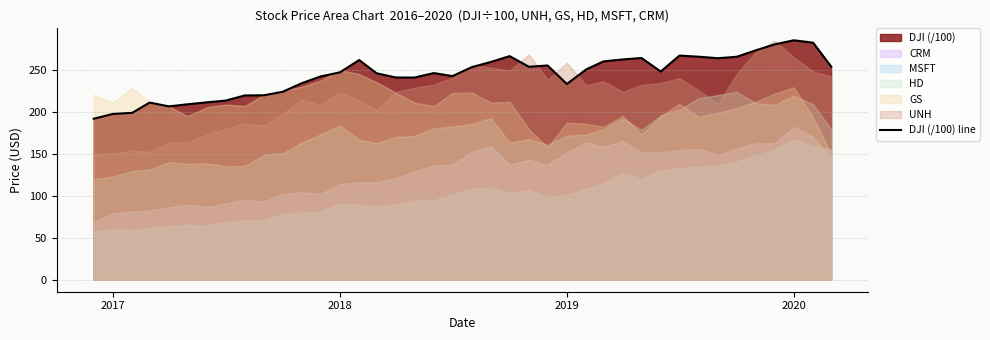

What is the maximum value shown in the chart?

285.4